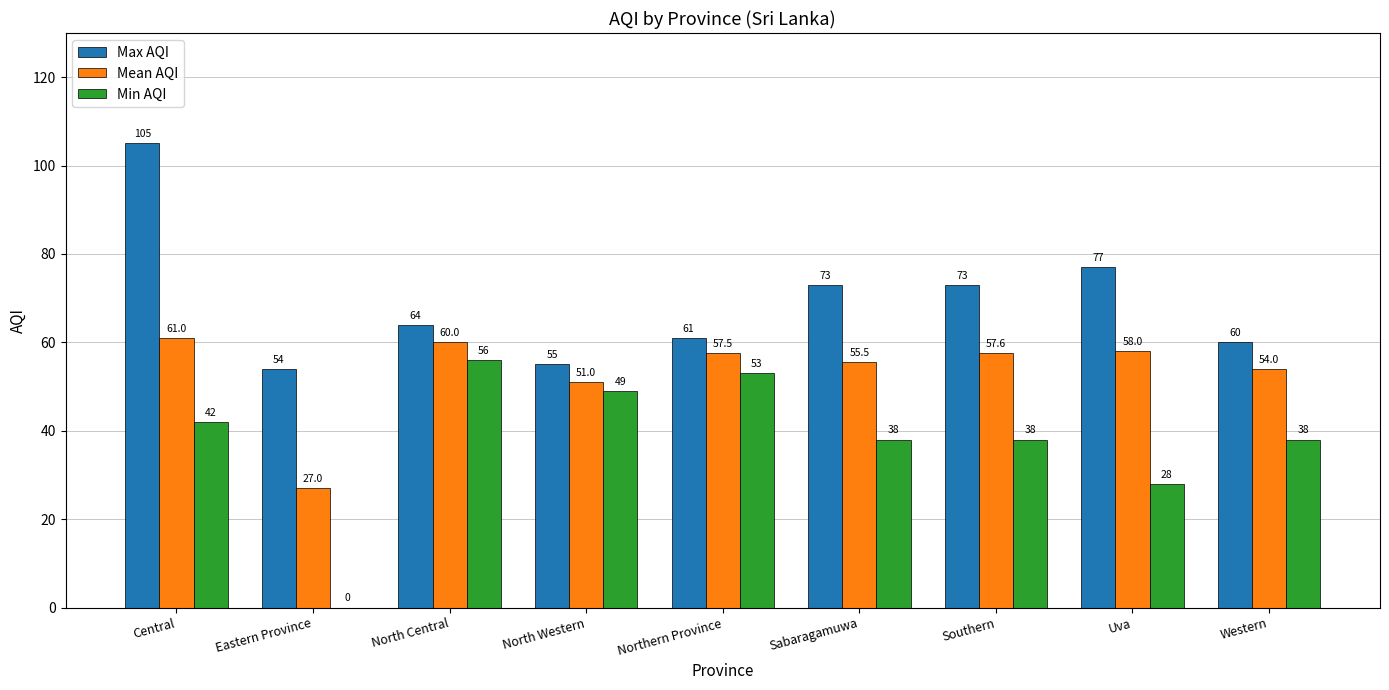

Which series changed the most between Eastern Province and Sabaragamuwa?

Min AQI